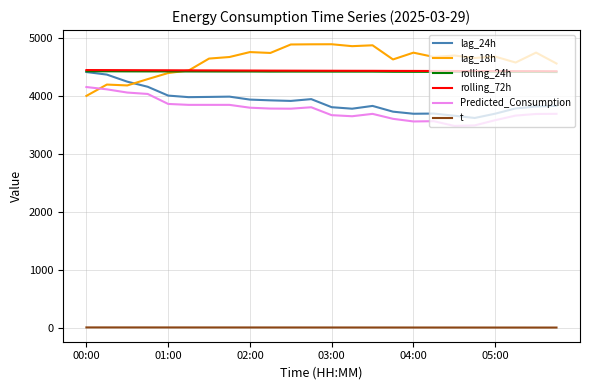

True or false: lag_24h and Predicted_Consumption cross at least once.

False